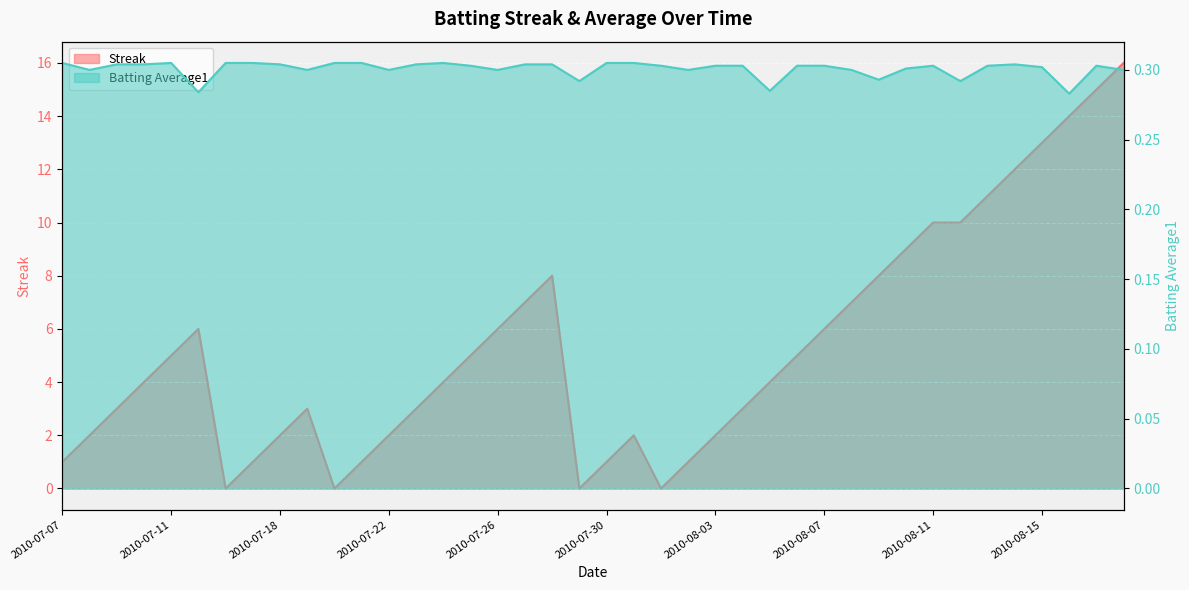

Rank the series by their maximum value, from highest to lowest.

Streak, Batting Average1